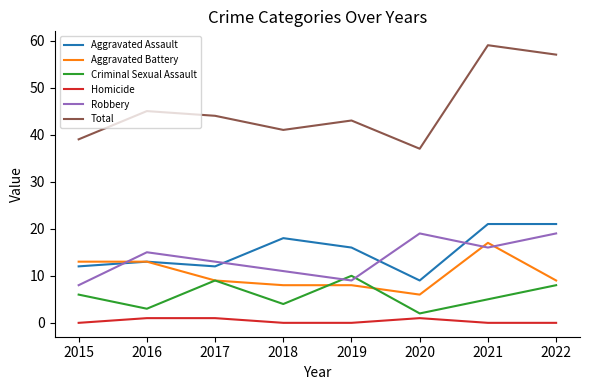

Which series has the largest range (max minus min)?

Total